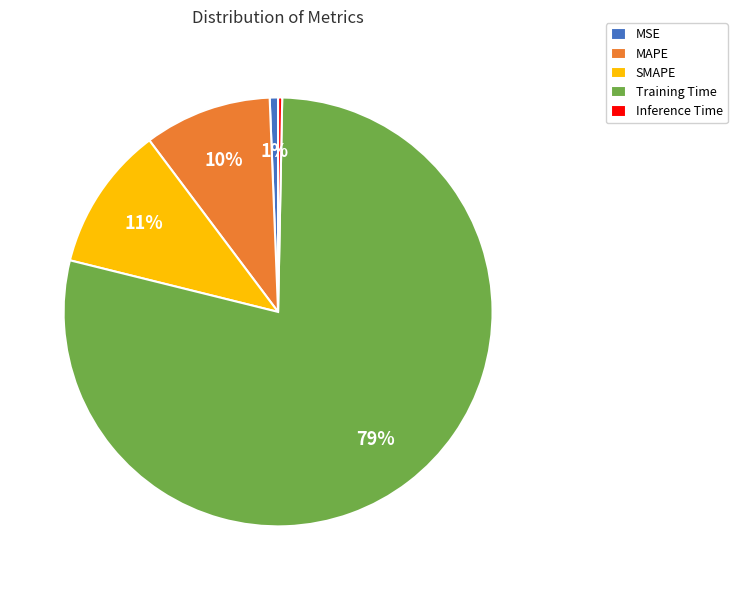

The SMAPE slice represents 11% of the pie. True or false?

True